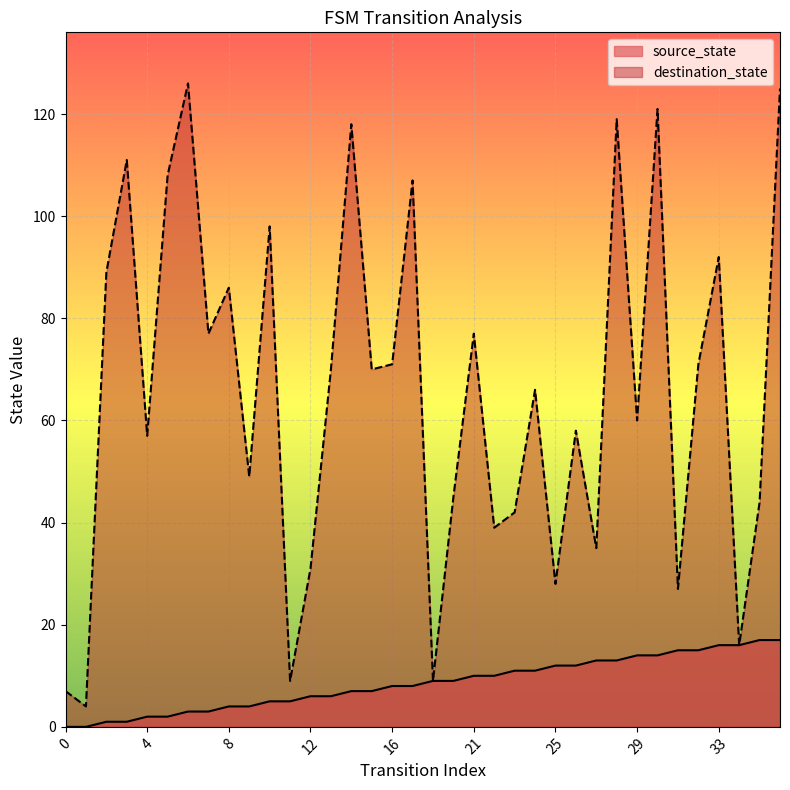

How many values in source_state are above zero?

34